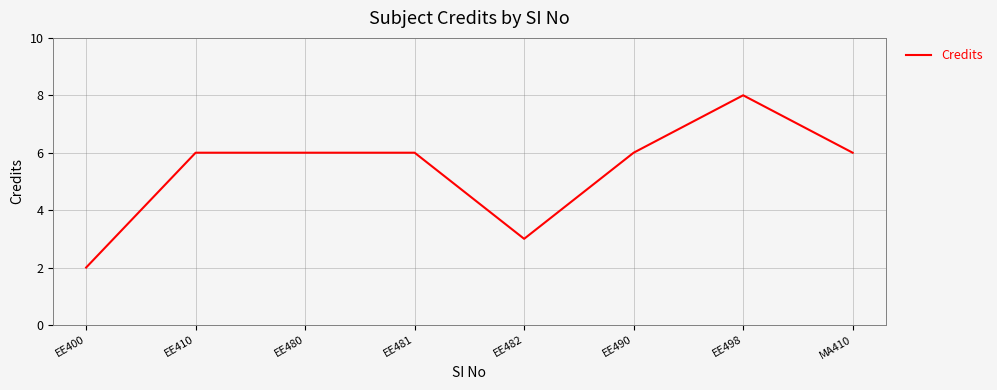

Read the value at EE490.

6